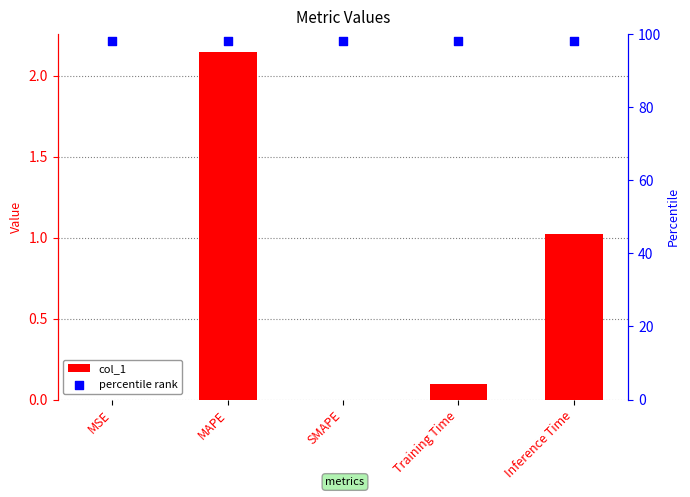

At how many categories does at least one series exceed 37?

5